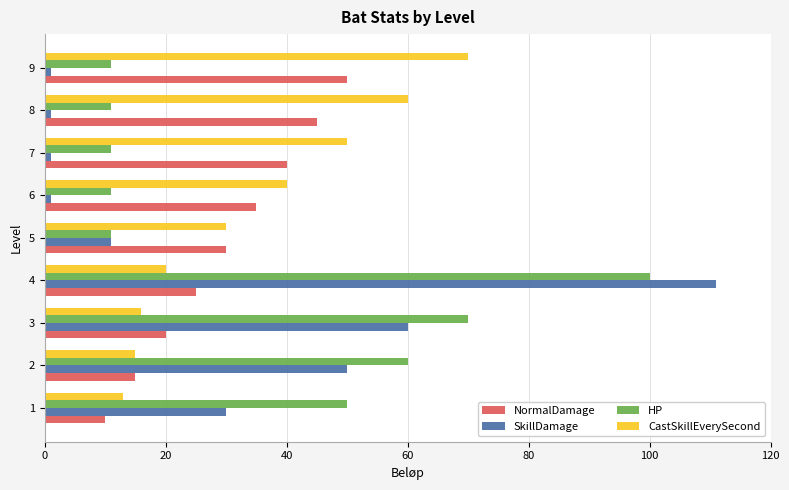

The HP series shows 11 at 9. True or false?

True